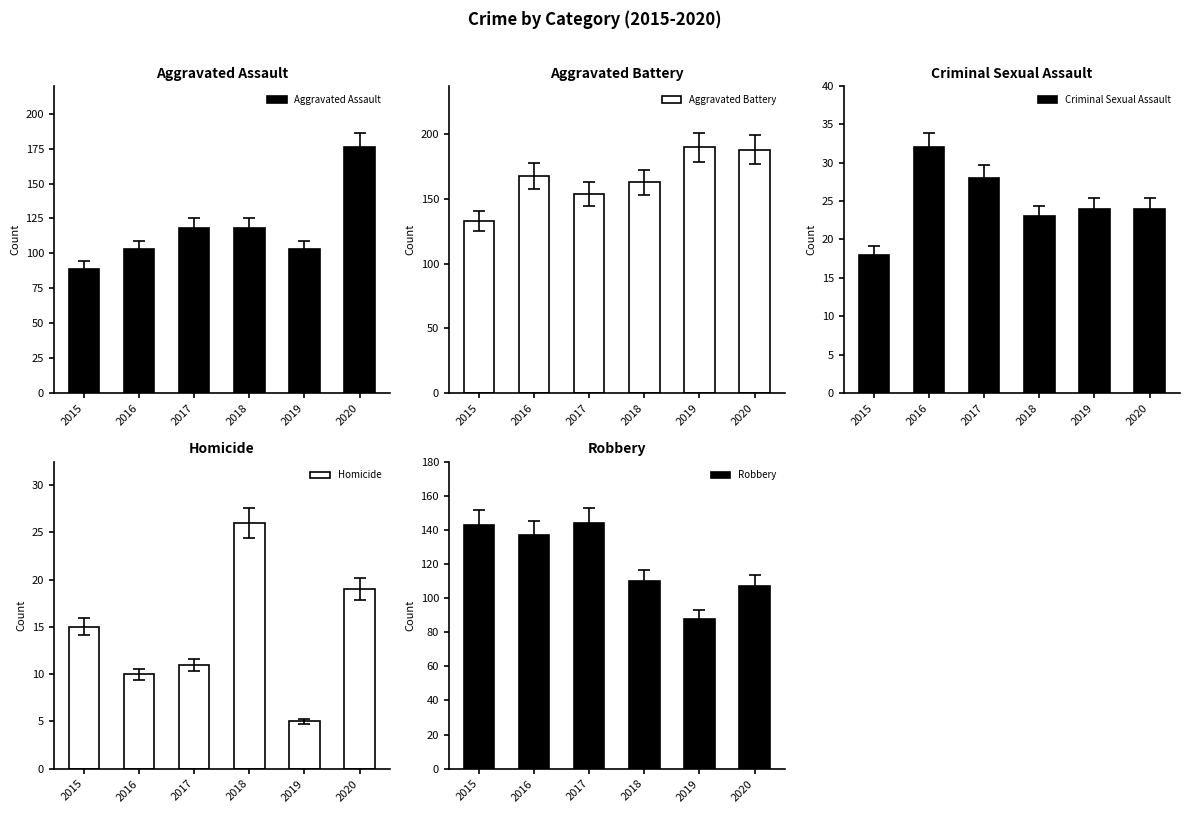

What is the difference between the second highest and second lowest values in the Aggravated Battery series?

34